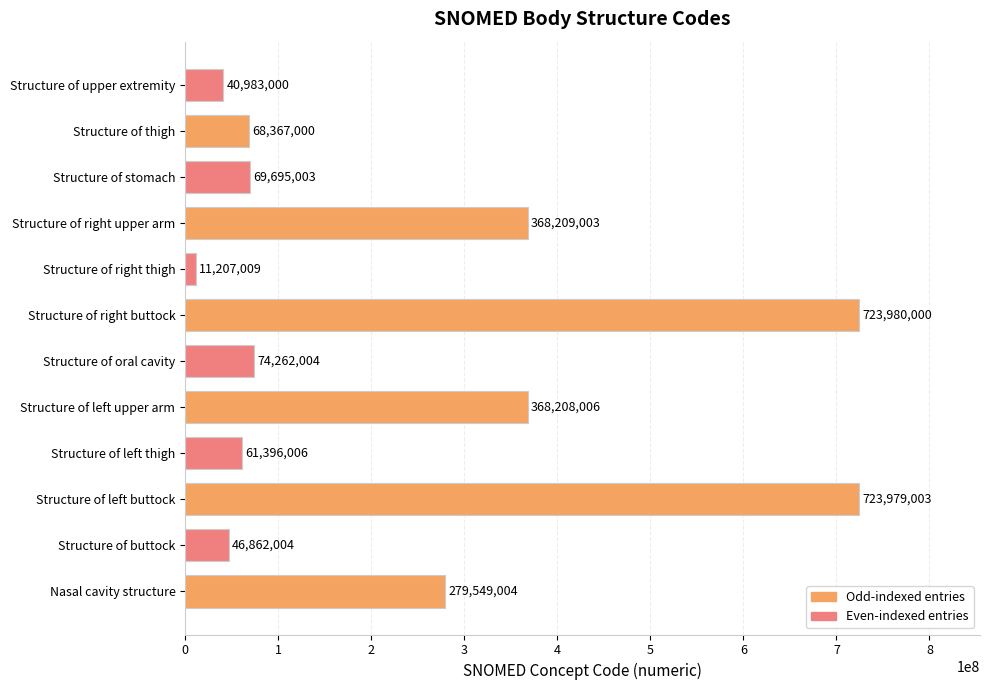

What is the maximum value shown in the chart?

723980000